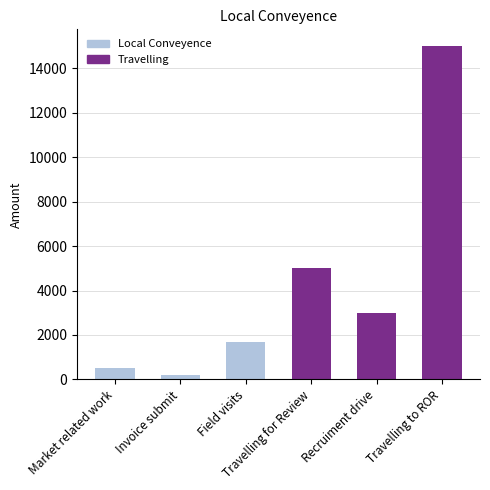

How many values are below 3000?

3